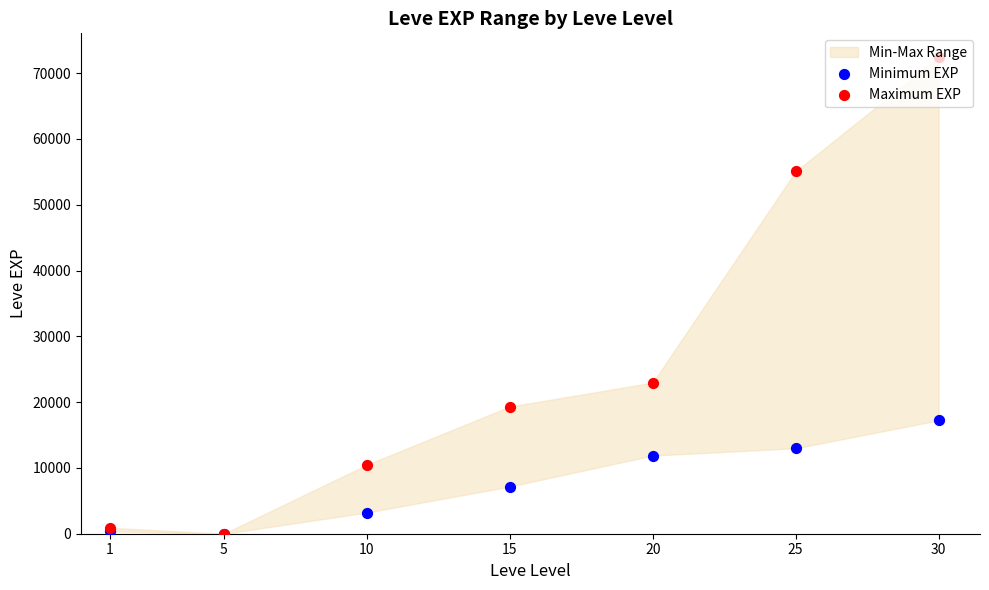

Which series reaches the minimum Y coordinate?

Minimum EXP